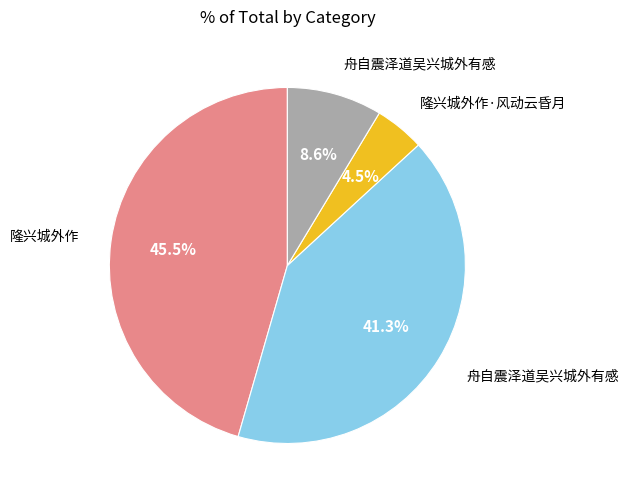

Does any single category account for the majority?

No